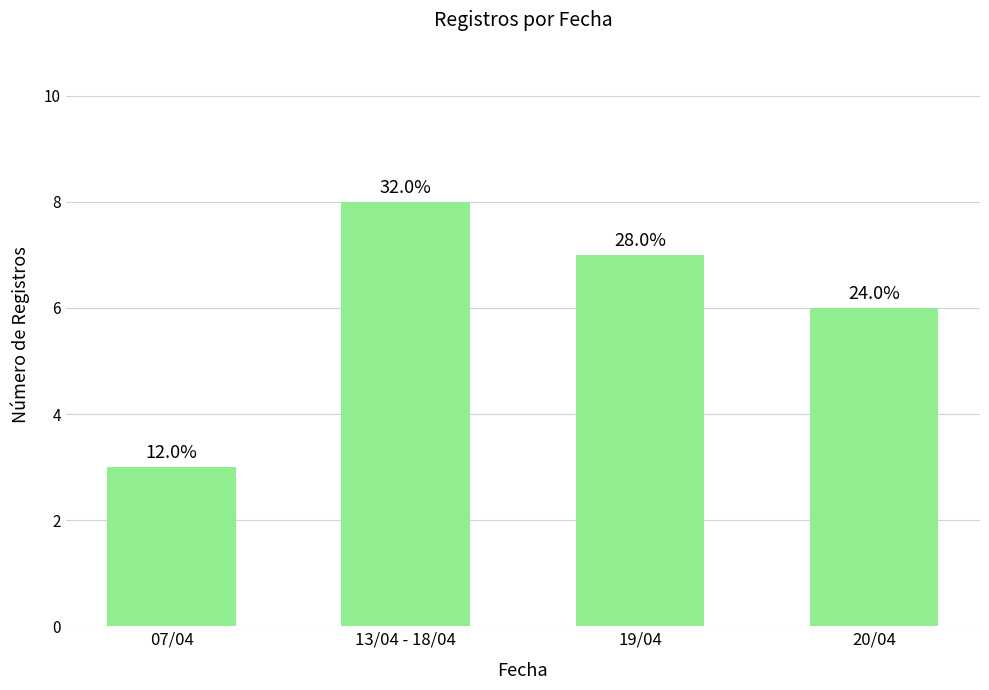

What is the change in value from 07/04 to 19/04?

+4